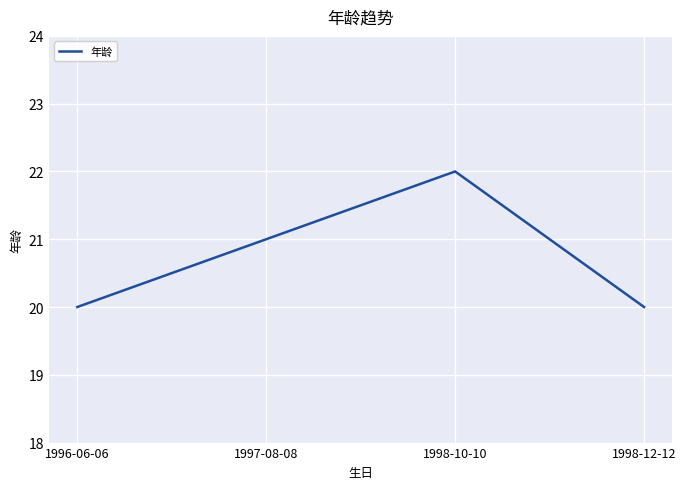

Does the chart display data point markers on the line(s)?

No